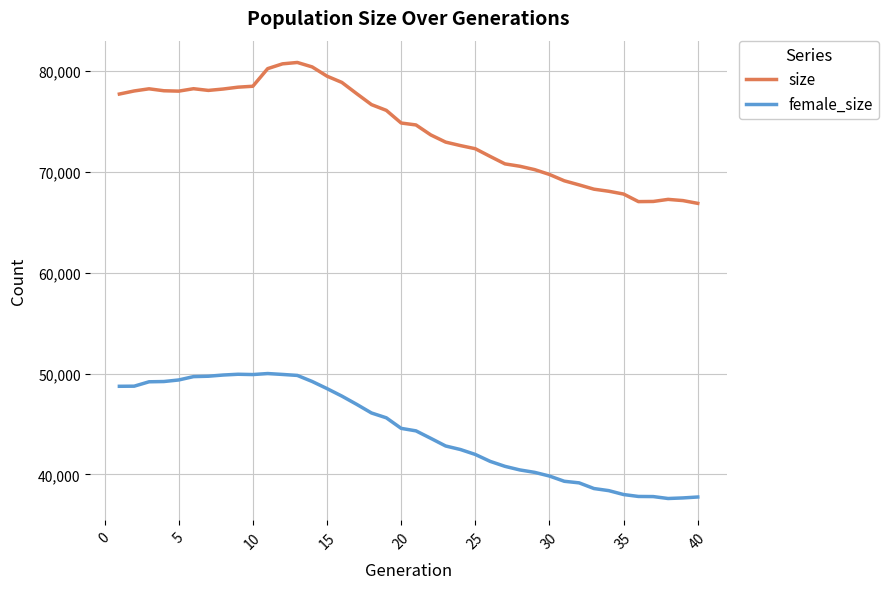

What is the maximum value shown in the chart?

80823